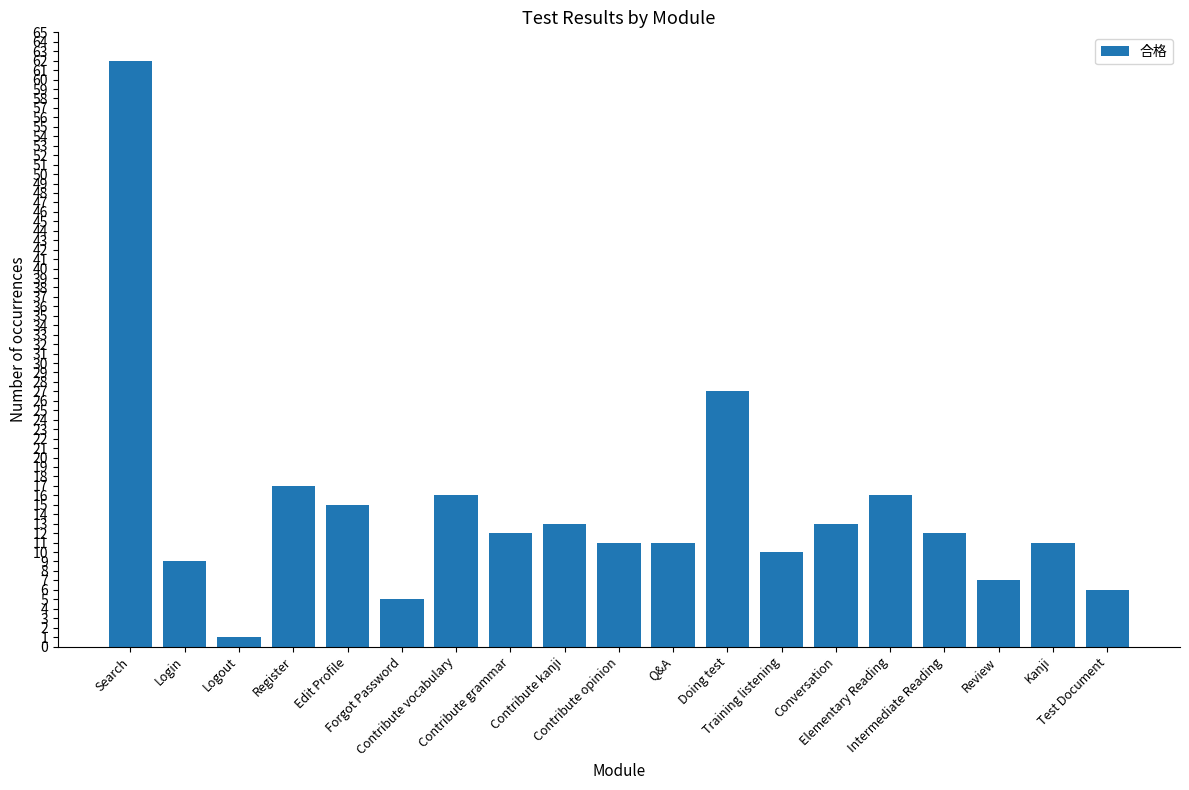

What value does the data have at Edit Profile?

15